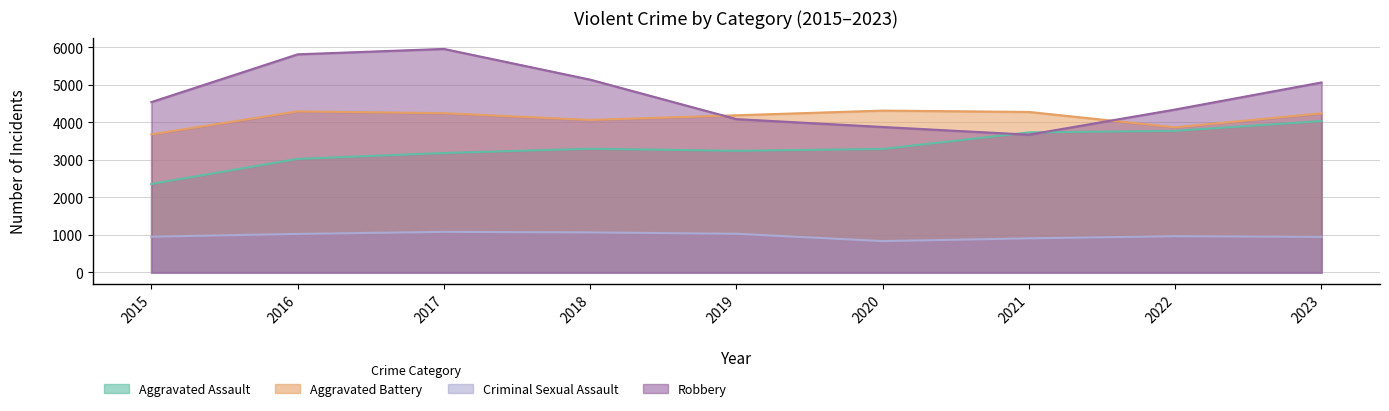

Does the chart have visible grid lines?

Yes